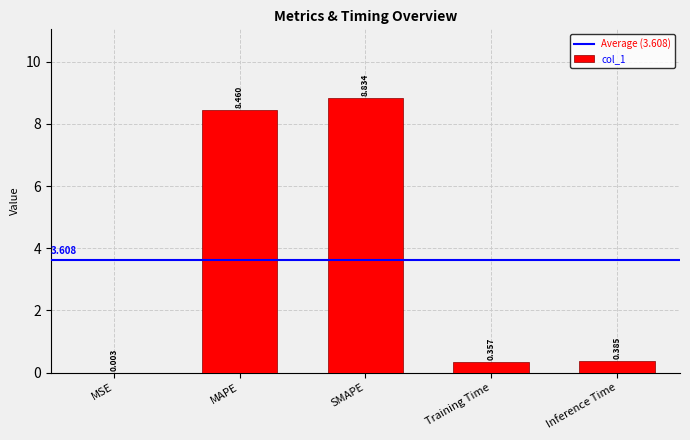

Where is the data nearest to the value 4?

Inference Time